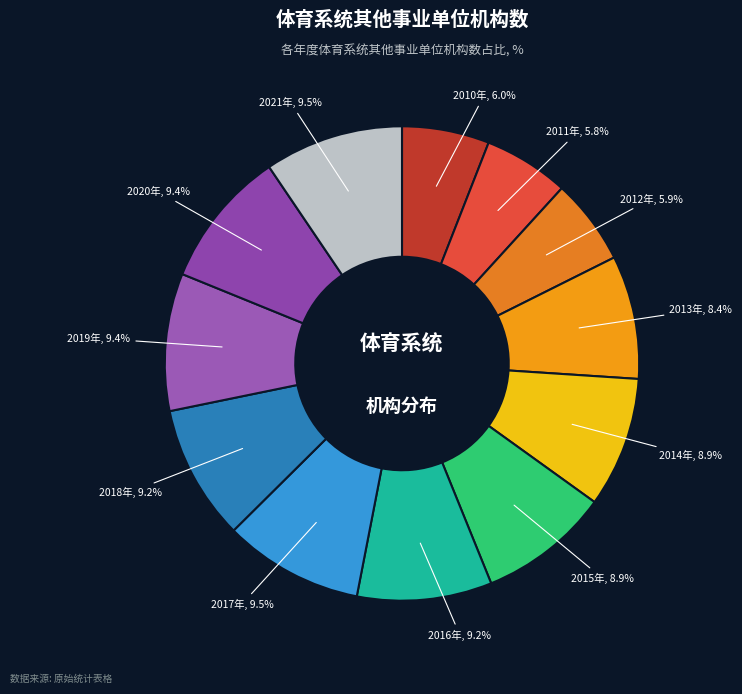

To the nearest percent, what percentage of the pie is 2011年?

6%